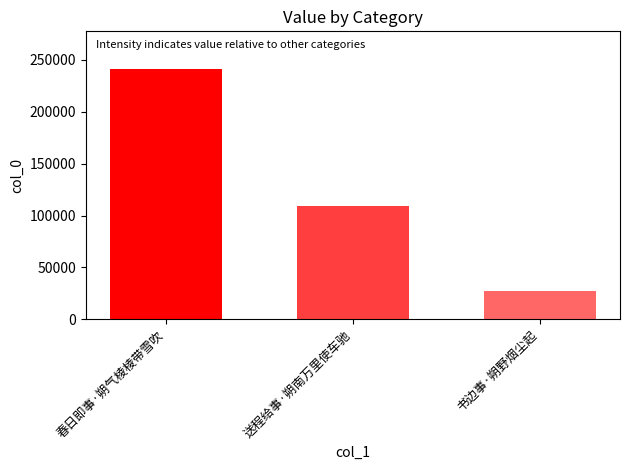

Rank the categories by value from lowest to highest.

书边事·朔野烟尘起, 送程给事·朔南万里使车驰, 春日即事·朔气棱棱带雪吹